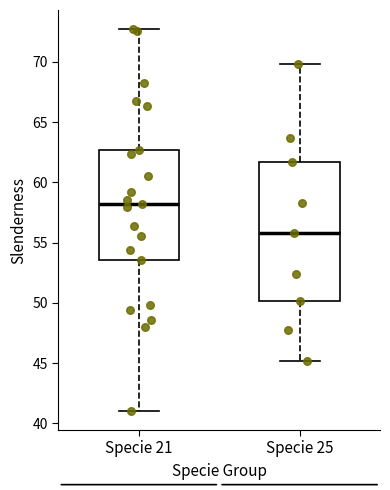

Reading left to right, read every box against the y-axis: the position of its median line, the range the box covers, and the ends of its whiskers. The values are not printed on the chart, so give them approximately, as read against the axis.

Specie 21: median 58.0, box 53.5 to 62.5, whiskers 41.0 to 72.5
Specie 25: median 56.0, box 50.0 to 61.5, whiskers 45.0 to 70.0